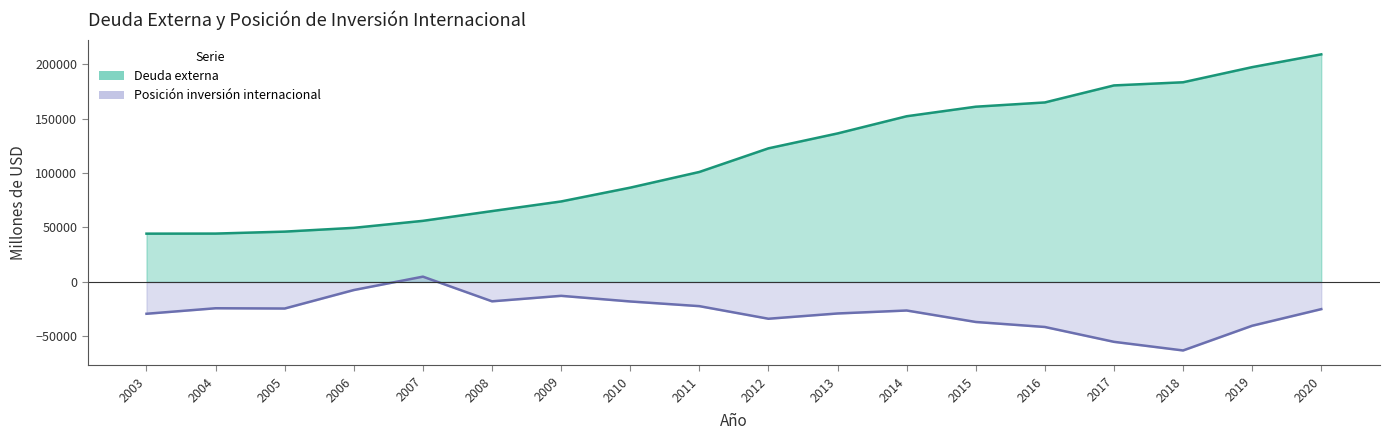

What is the value of the Posicion inversion internacional point at the 2nd from the left?

-24187.6